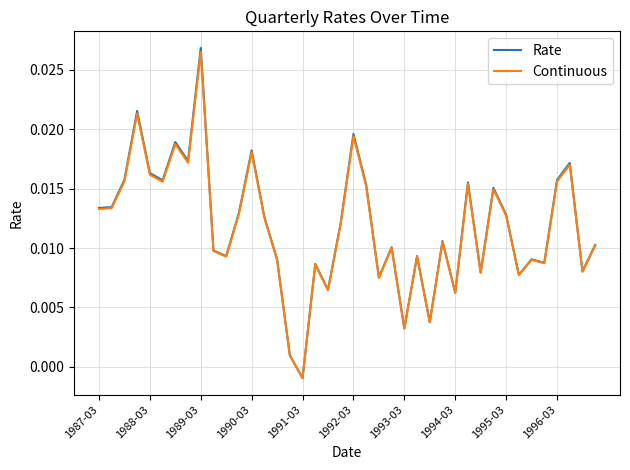

Which series has the largest range (max minus min)?

Rate